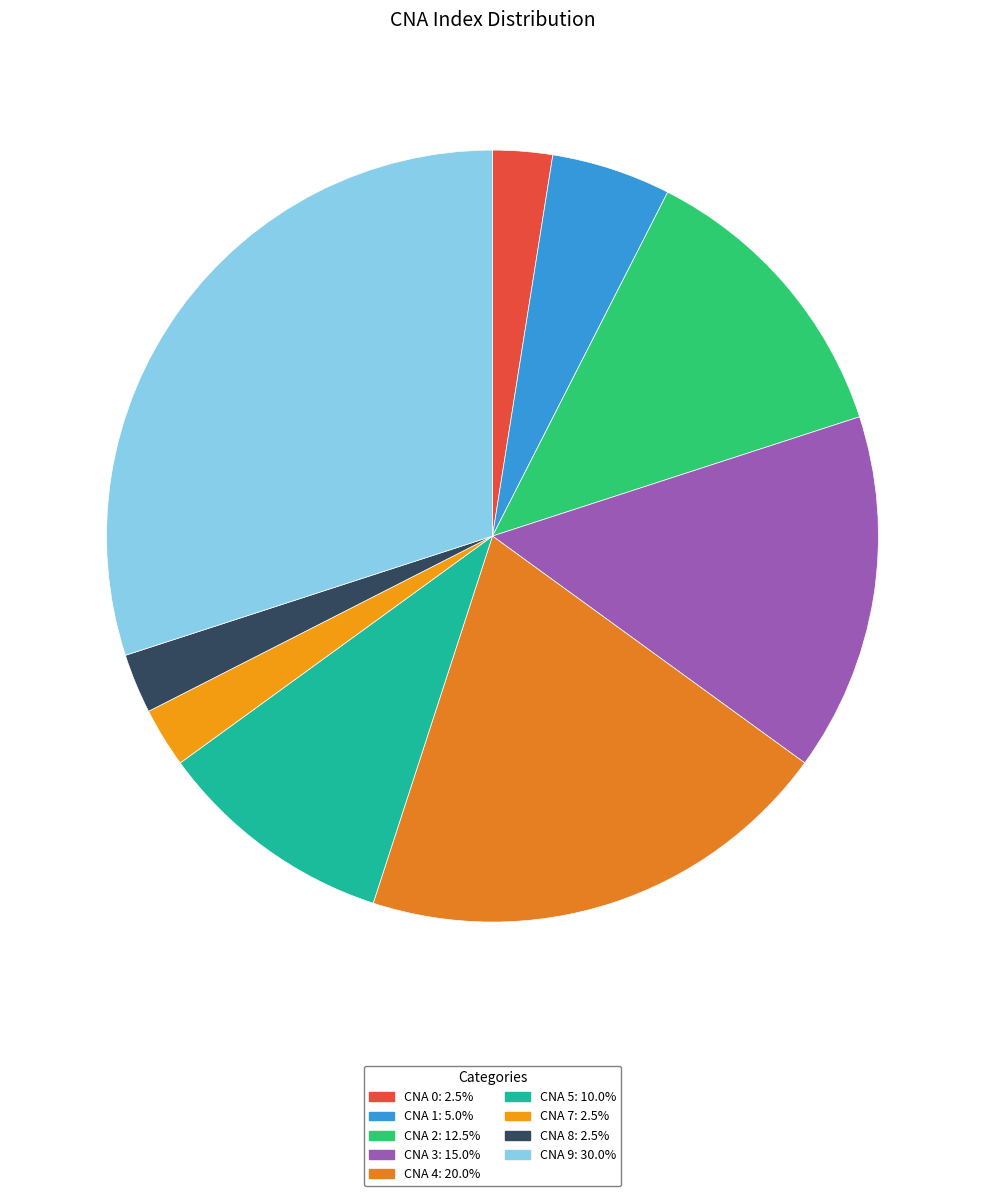

Count the number of slices in the pie.

9